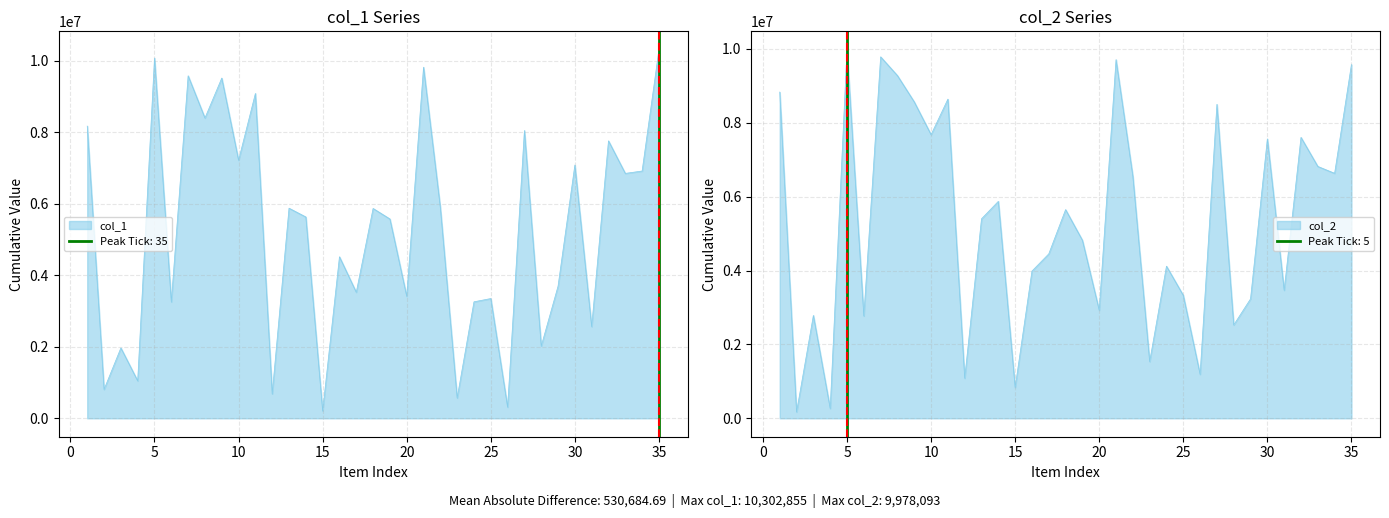

Which category has the lowest value across all series?

2